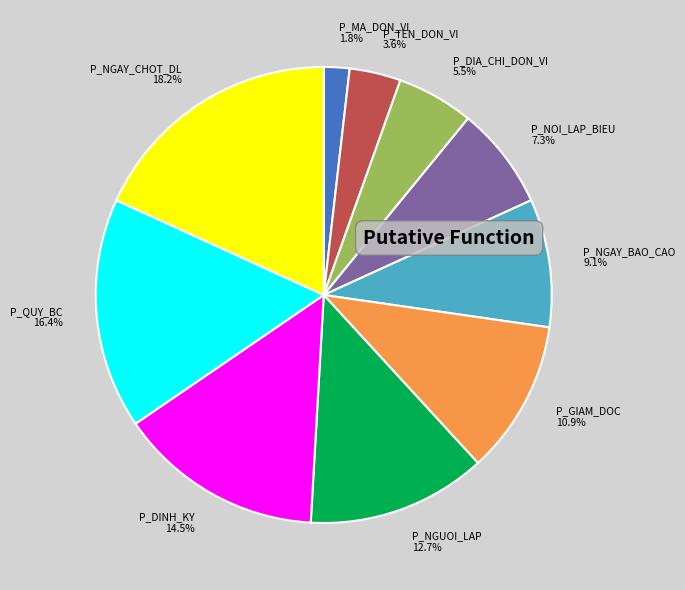

What is the largest slice in the pie chart?

P_NGAY_CHOT_DL